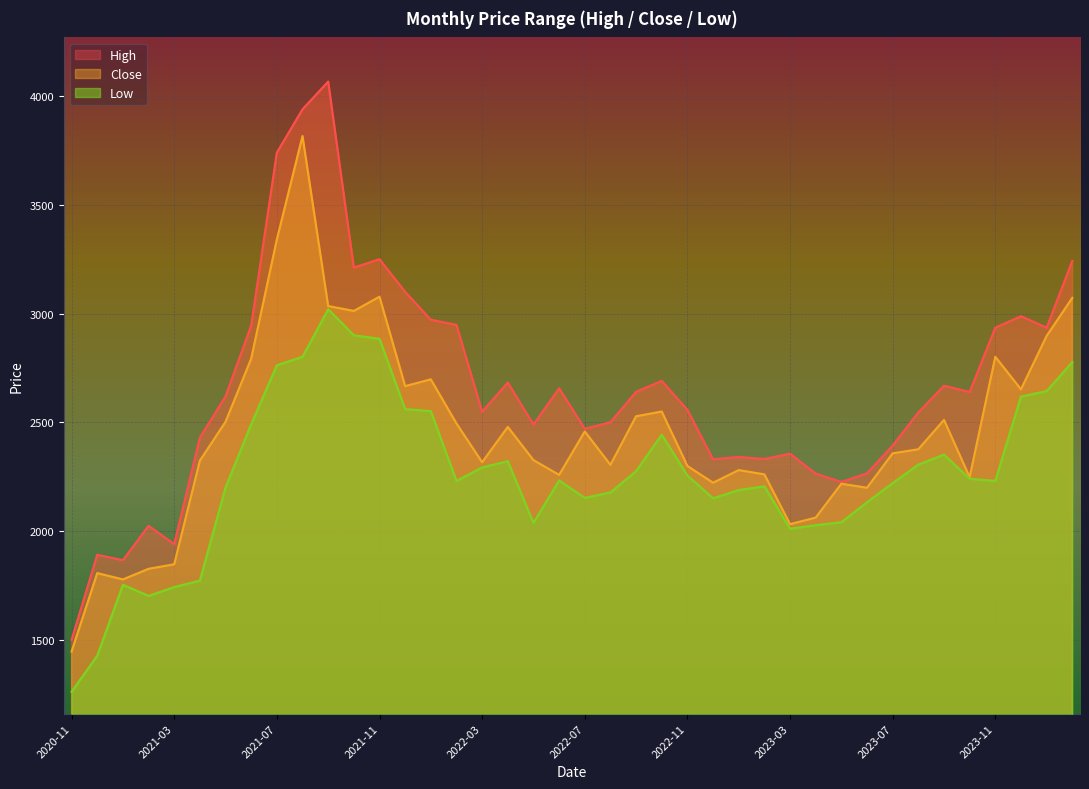

How many interior local valleys does the Low series have?

7